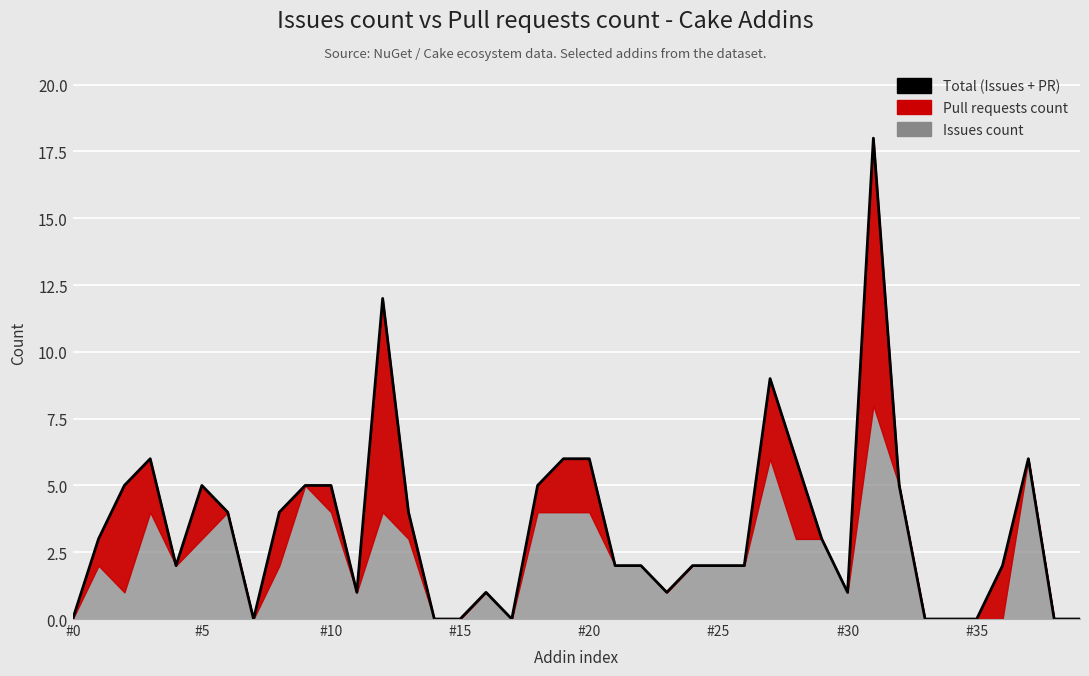

Reading left to right, transcribe all the data shown in this chart.

0	3	5	6	2	5	4	0	4	5	5	1	12	4	0	0	1	0	5	6	6	2	2	1	2	2	2	9	6	3	1	18	5	0	0	0	2	6	0	0